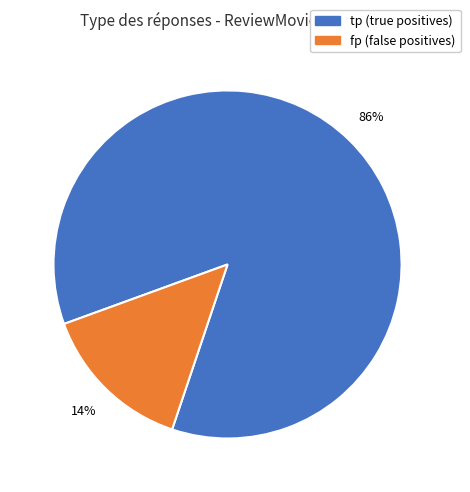

To the nearest percent, what is the average slice percentage?

50%